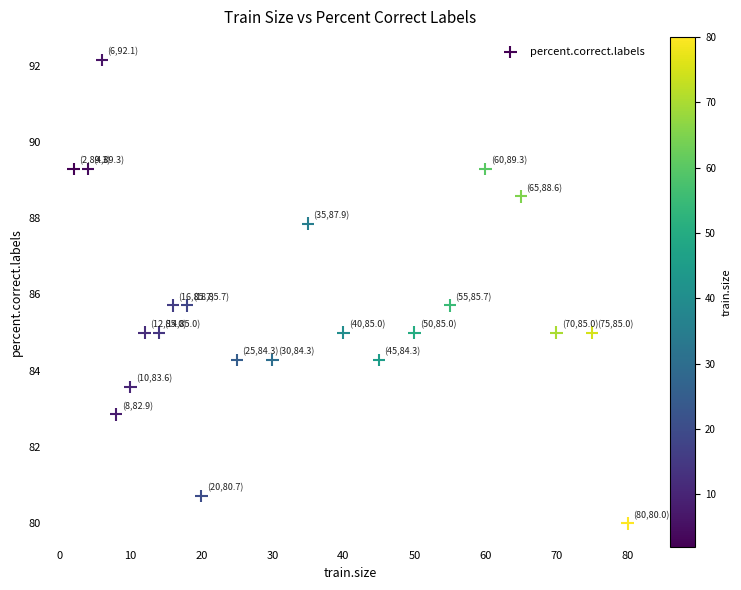

What is the range of X values (max minus min)?

78.0